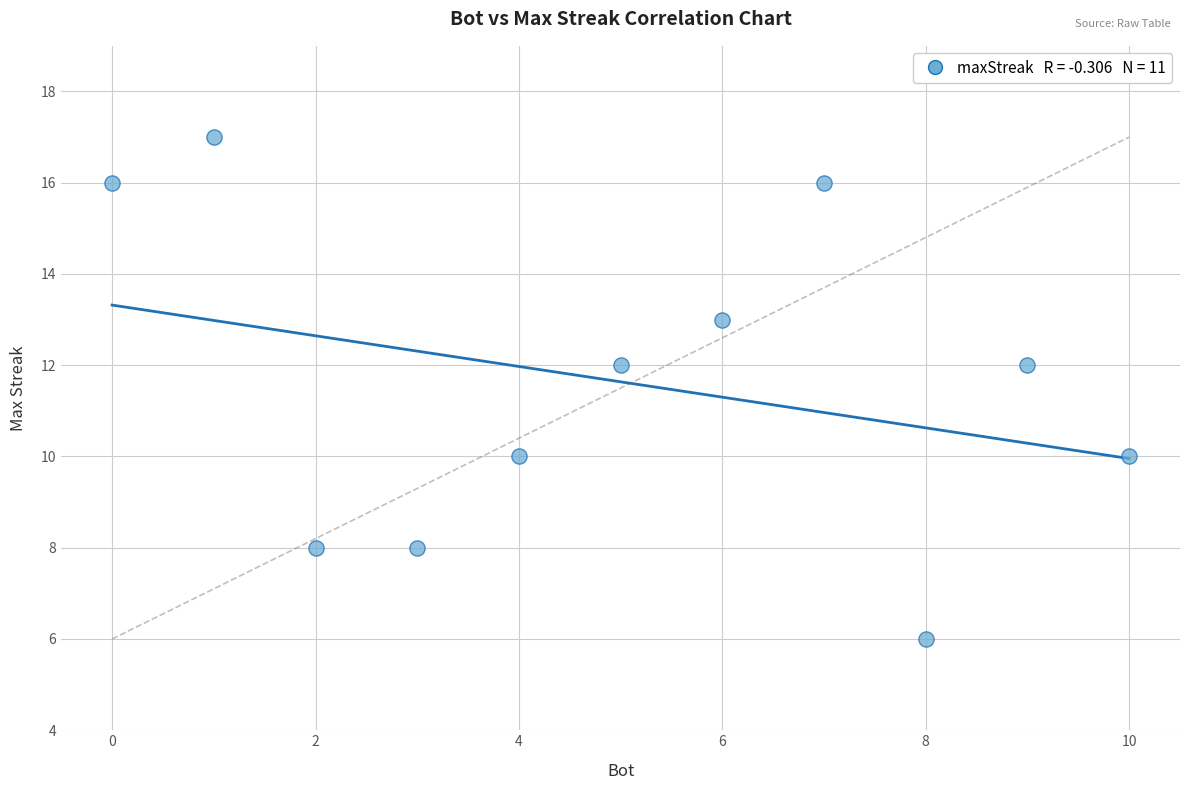

What is the range of Y values (max minus min)?

11